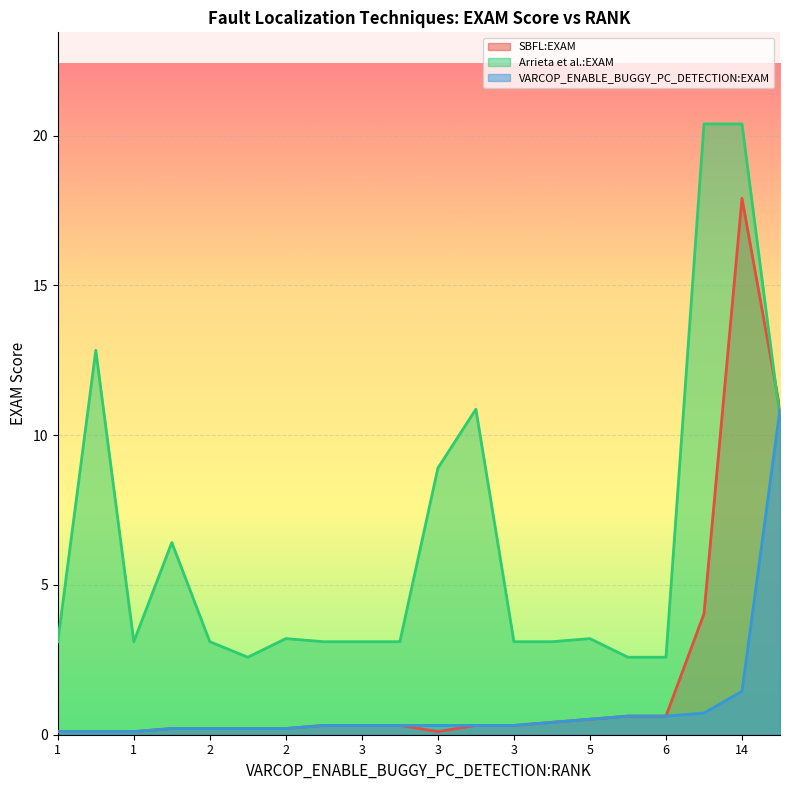

At which category is the sum across all series the highest?

14